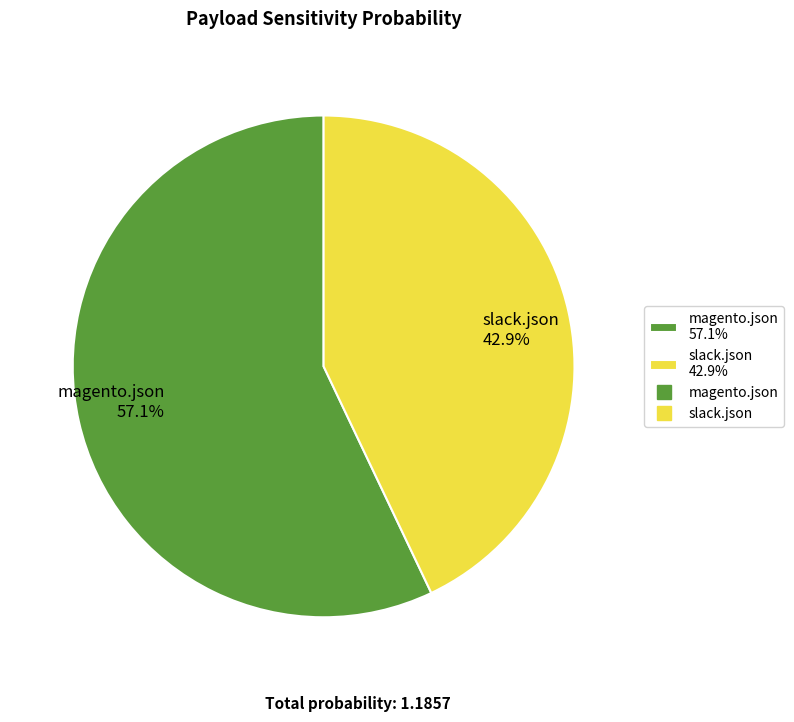

To the nearest percent, what is the combined percentage of magento.json and slack.json?

100%